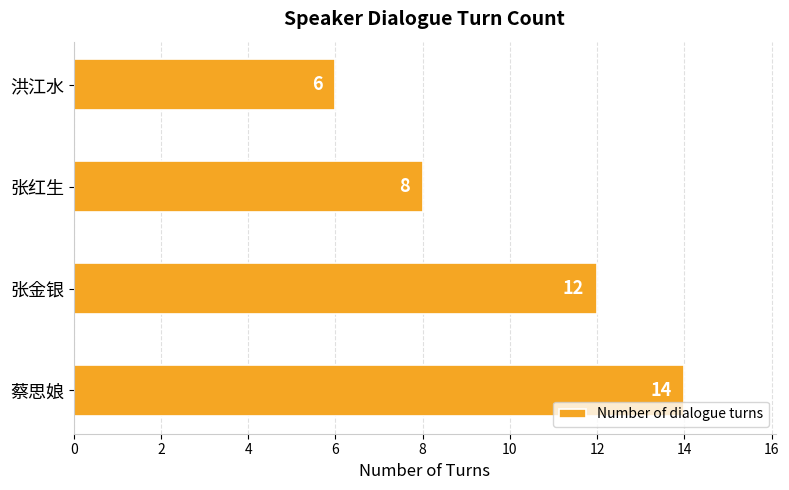

What is the greatest value displayed?

14